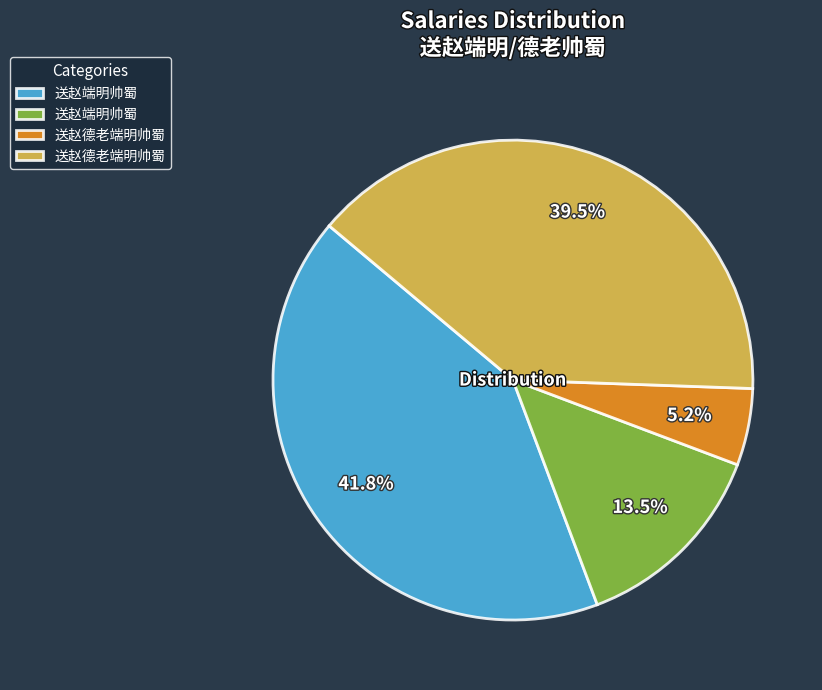

Does any single category account for the majority?

No